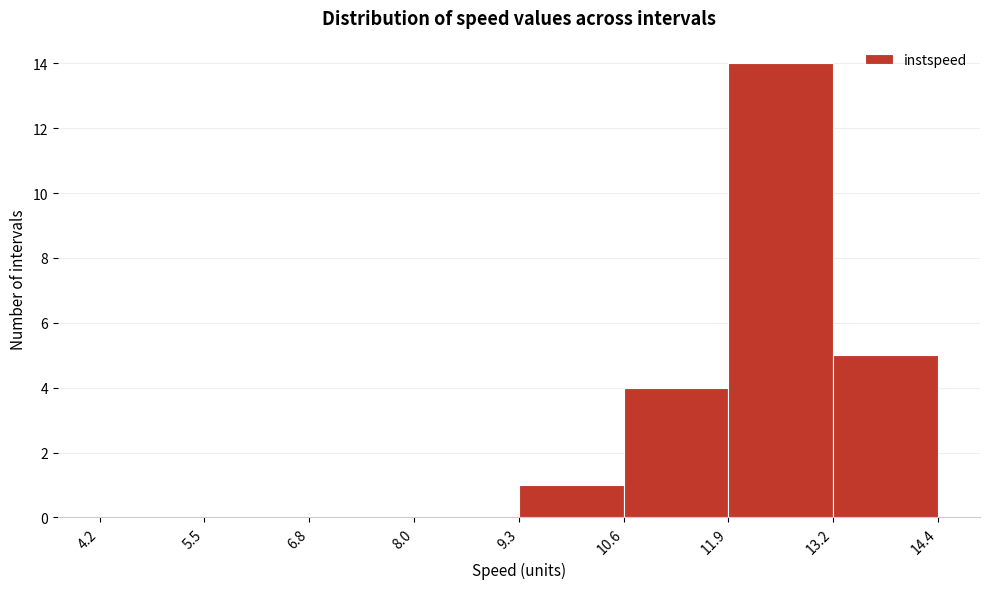

Reading left to right, transcribe this chart: for each bar, give the range it covers on the x-axis and its height. The values are not printed on the chart, so give them approximately, as read against the axis.

4.2 to 5.5: 0
5.5 to 6.8: 0
6.8 to 8.0: 0
8.0 to 9.3: 0
9.3 to 10.6: 1
10.6 to 11.9: 4
11.9 to 13.2: 14
13.2 to 14.4: 5